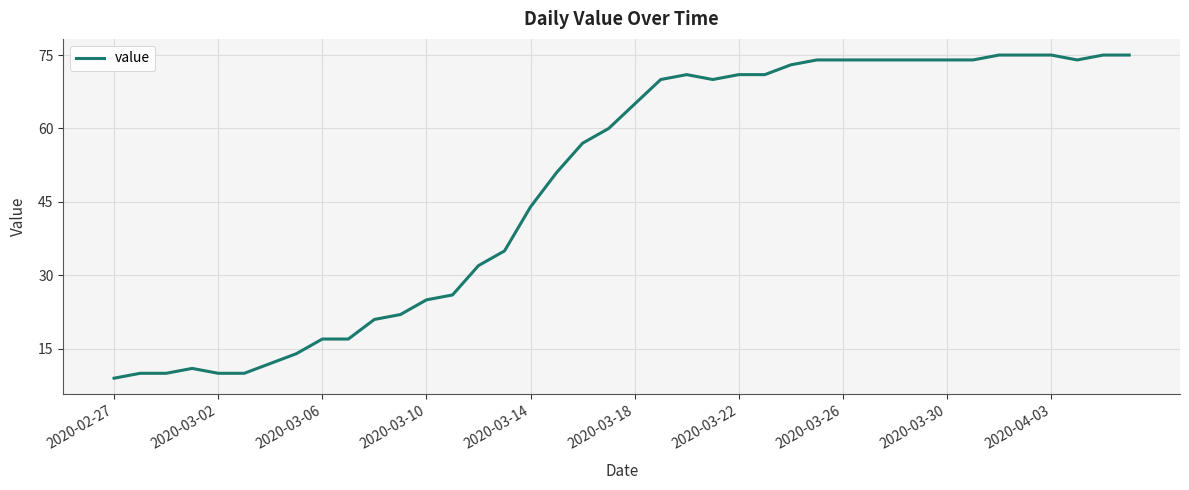

Is this an area chart (filled region under the line)?

No